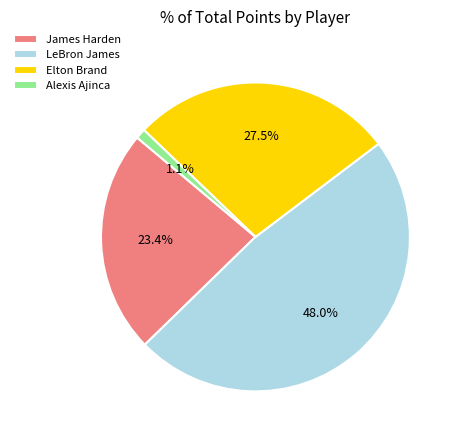

Is the sum of Elton Brand and LeBron James greater than half?

Yes